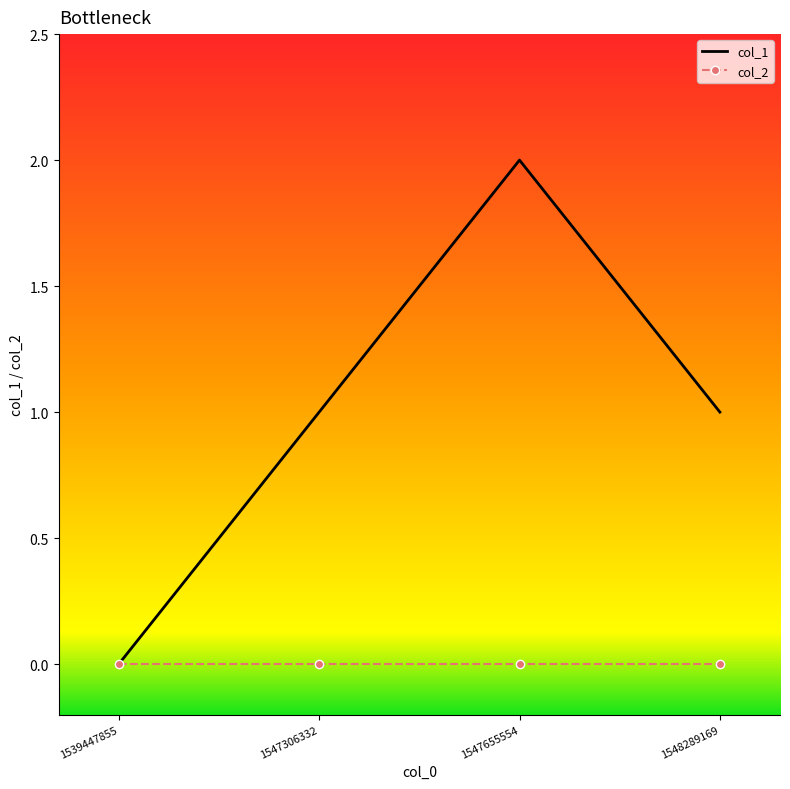

Is the value of col_1 at 1548289169 greater than the value of col_2 at 1539447855?

Yes